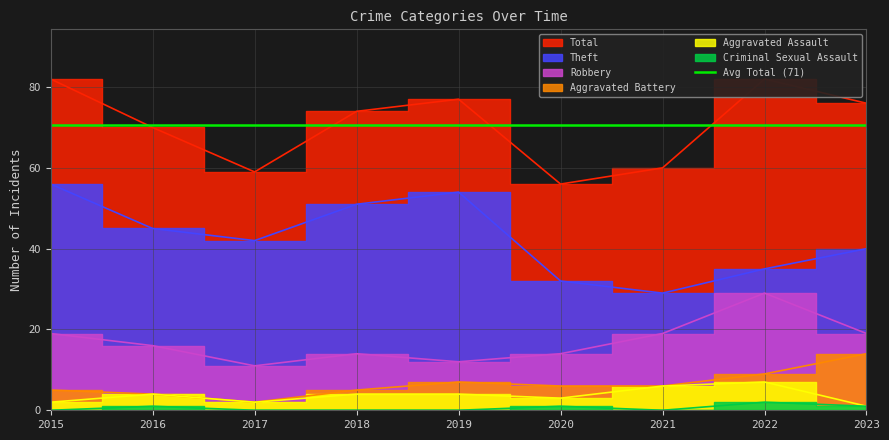

True or false: Criminal Sexual Assault and Aggravated Battery intersect in this chart.

False